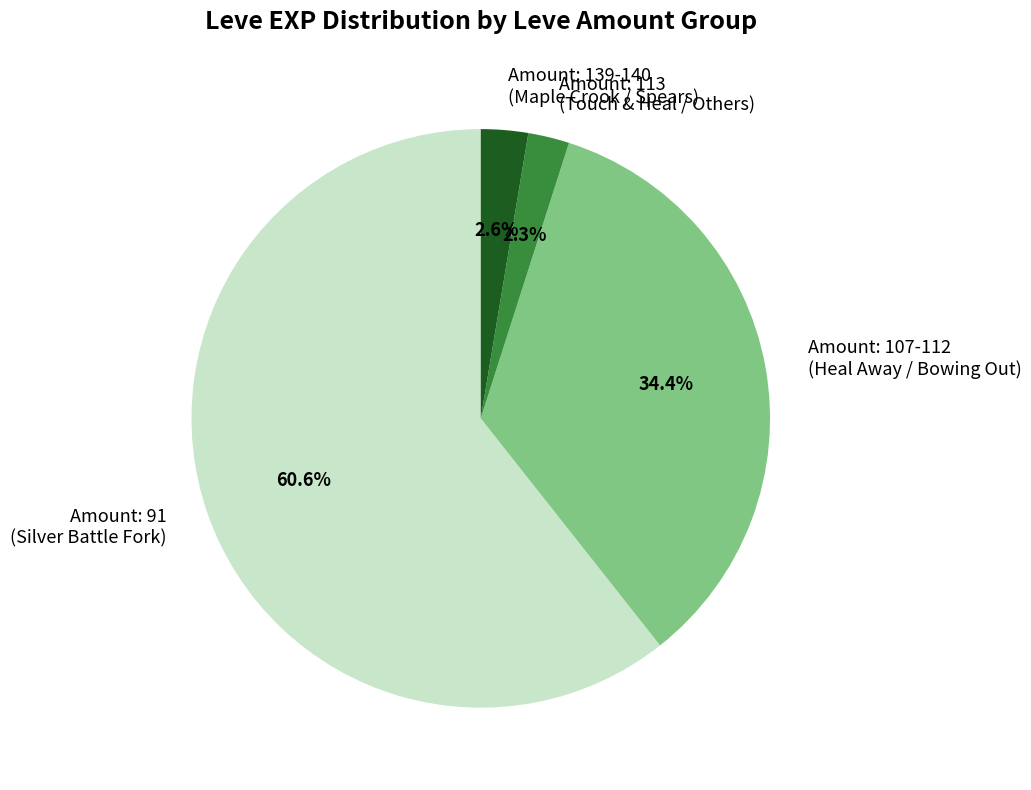

Do Amount: 113 (Touch & Heal / Others) and Amount: 91 (Silver Battle Fork) together represent more than half of the pie?

Yes